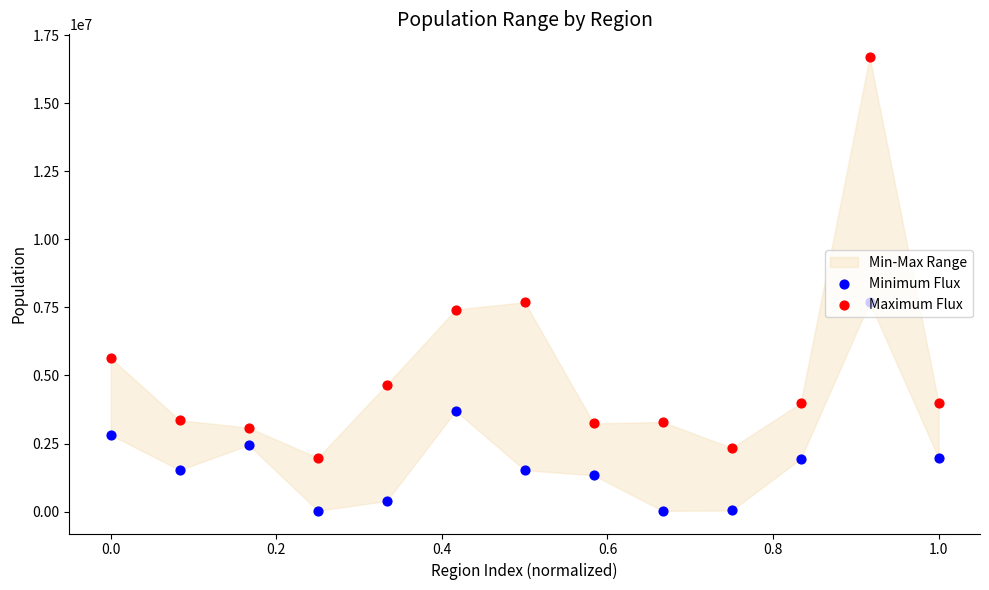

Which series has the largest total across all categories?

Maximum Flux